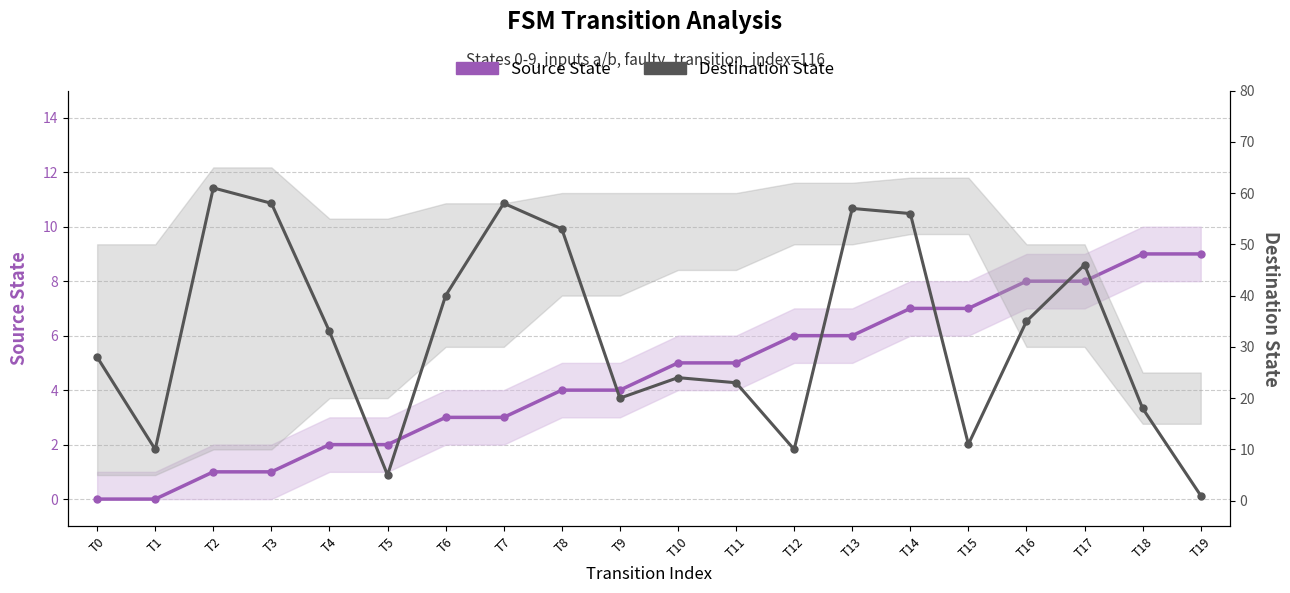

The Destination State series shows 1 at T19. True or false?

True